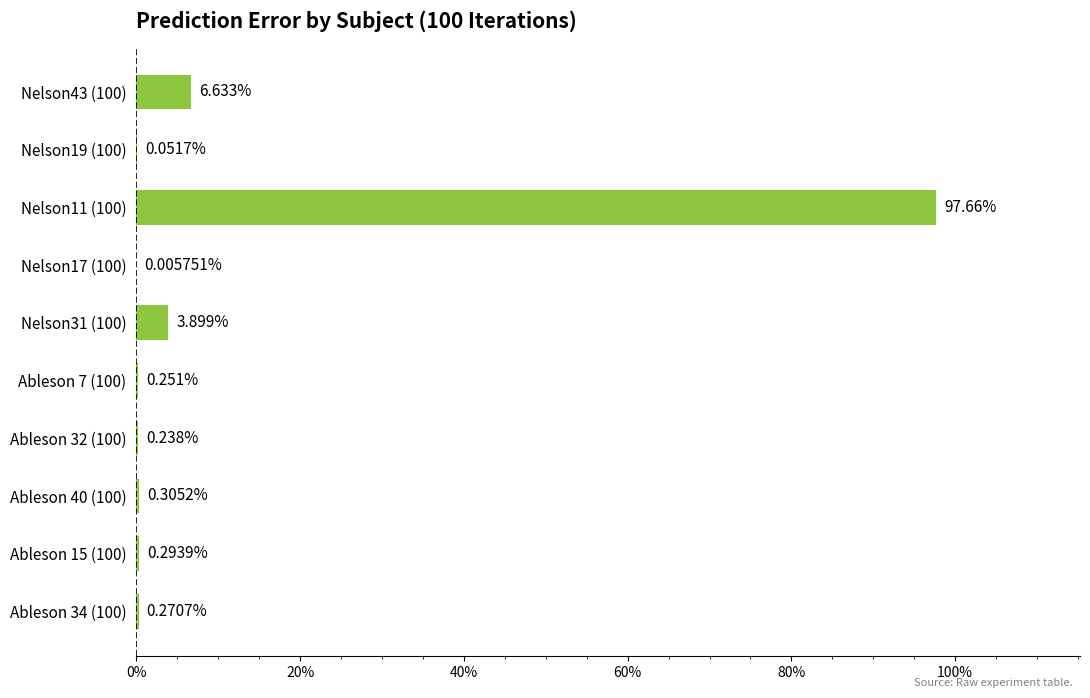

Are the bars horizontal?

Yes